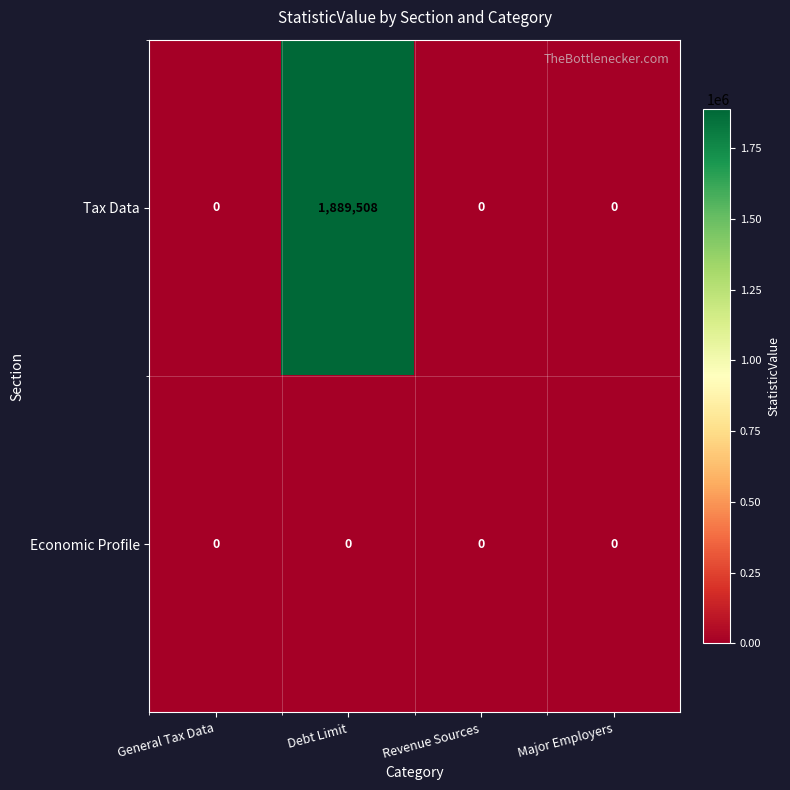

Reading right to left, transcribe all the data shown in this chart.

Tax Data: Major Employers=0	Revenue Sources=0	Debt Limit=1889508	General Tax Data=0
Economic Profile: Major Employers=0	Revenue Sources=0	Debt Limit=0	General Tax Data=0